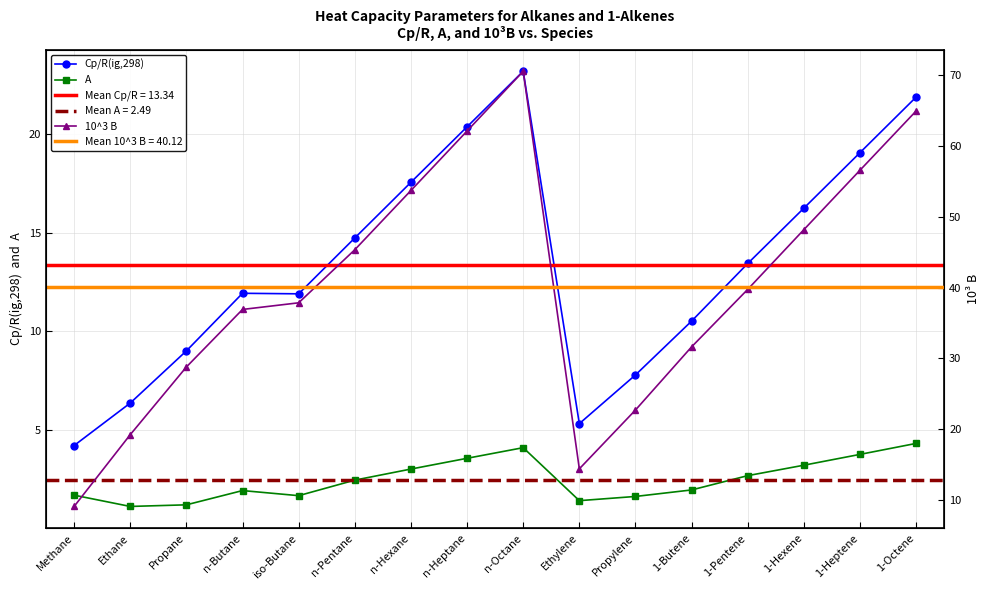

What is the difference between the second highest and second lowest values in the 10^3 B series?

50.6